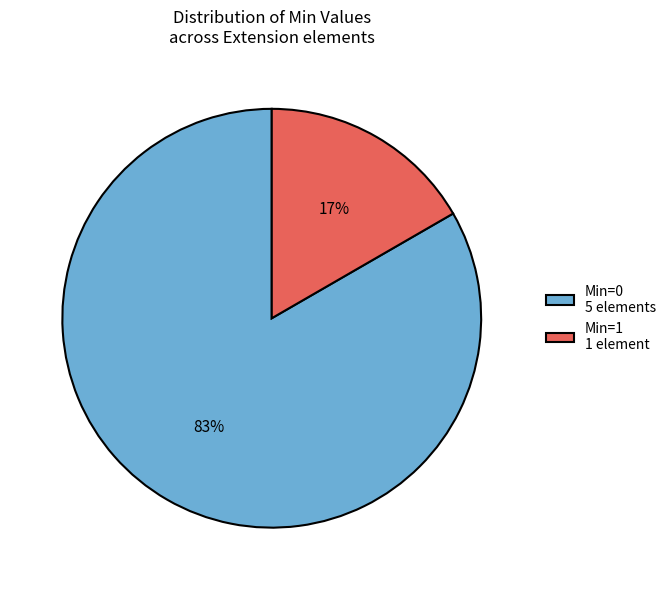

What is the majority slice?

Min=0 5 elements